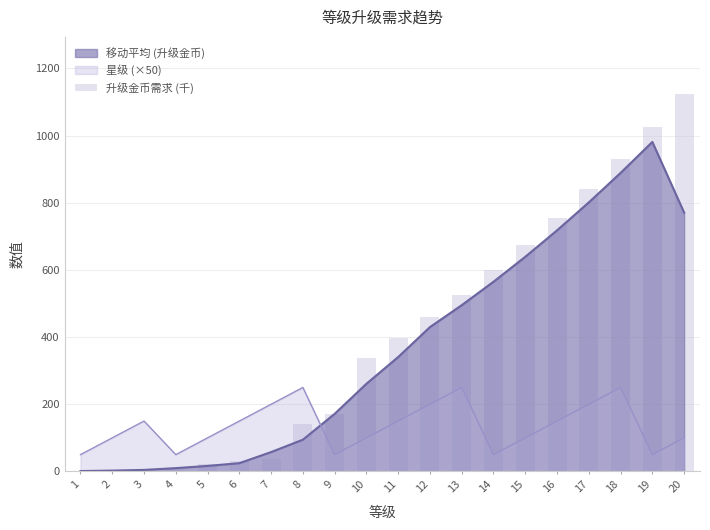

Are the bars grouped side by side (vs. stacked)?

No